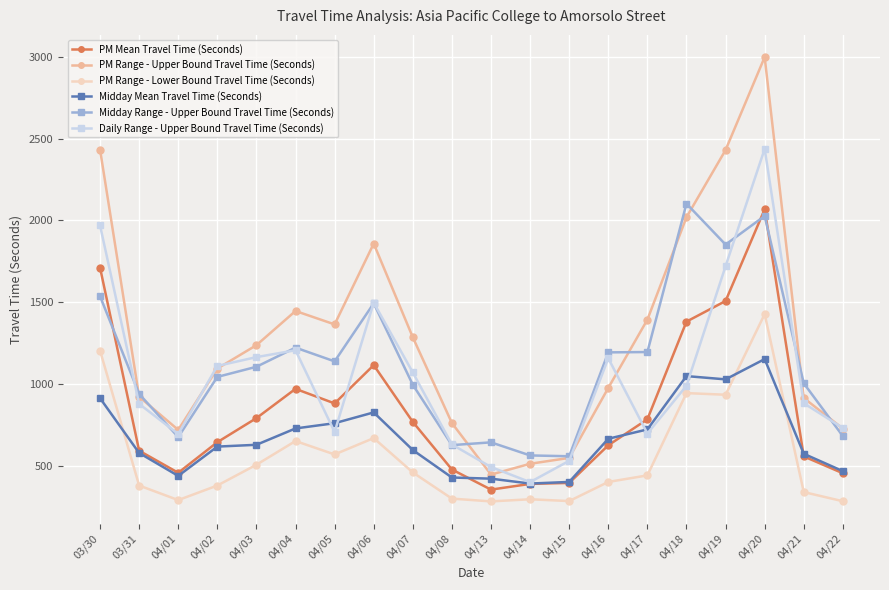

Between which two adjacent categories do PM Range - Lower Bound Travel Time (Seconds) and Midday Mean Travel Time (Seconds) first intersect?

03/30 and 03/31